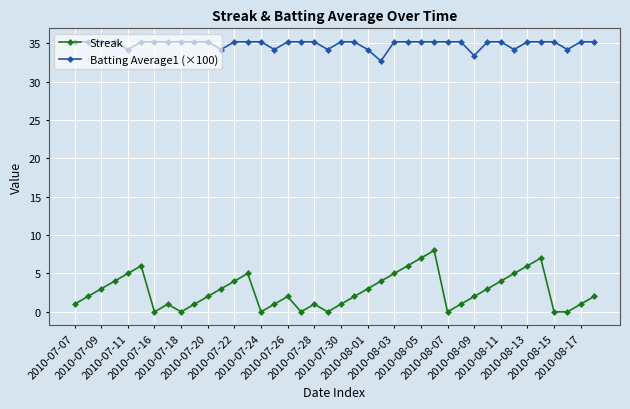

True or false: Streak has more than 1 interior local peaks.

True